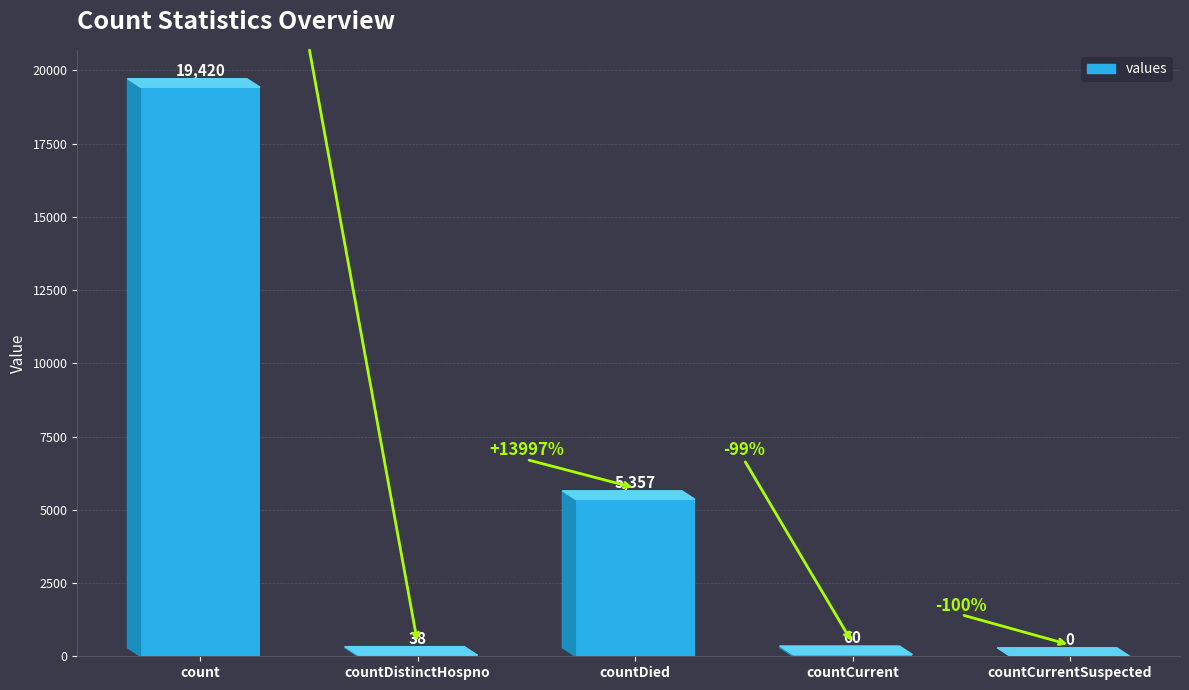

Which category has the highest value across all series?

count